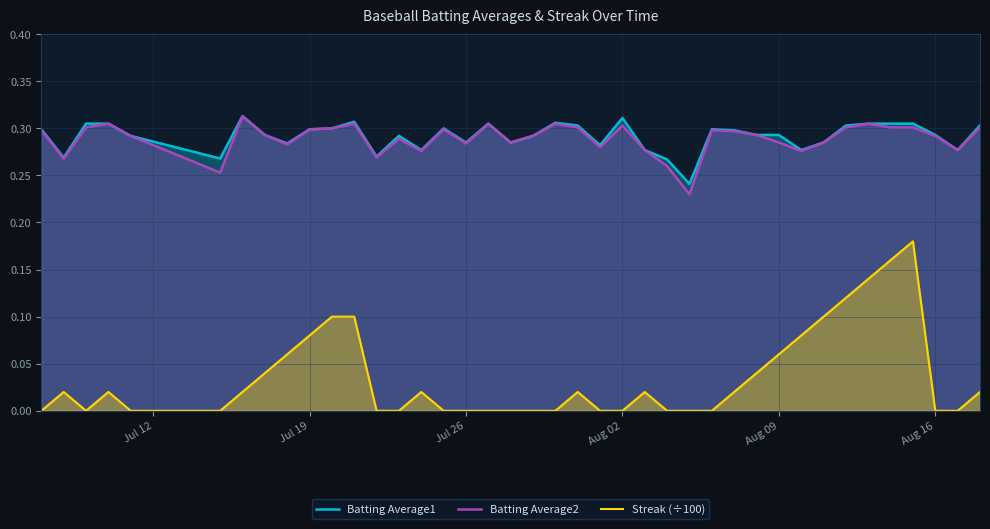

Which series has the widest spread of values?

Streak (÷100)